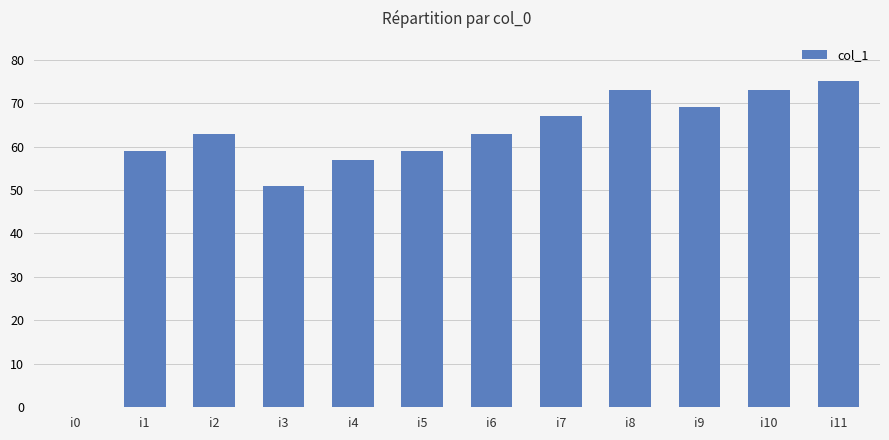

Where is the data nearest to the value 37?

i3